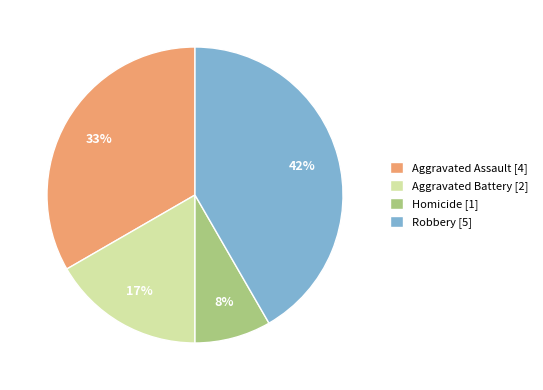

Between Homicide [1] and Aggravated Assault [4], which is larger?

Aggravated Assault [4]